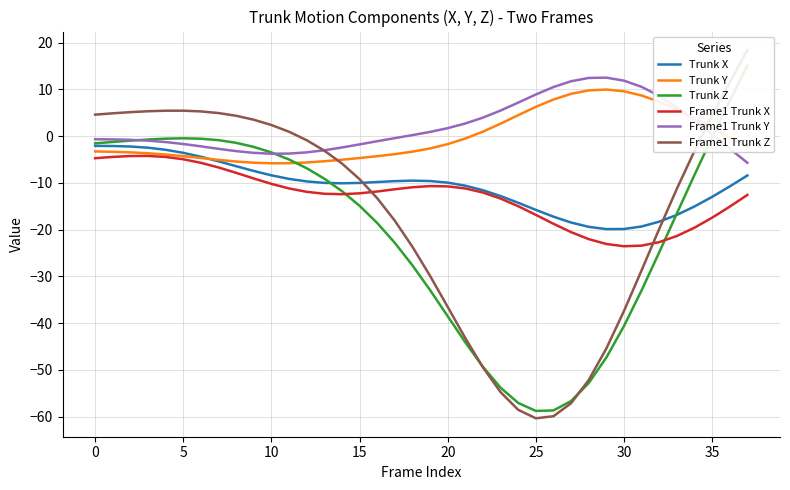

What is the sum of all Frame1 Trunk Y values?

73.7